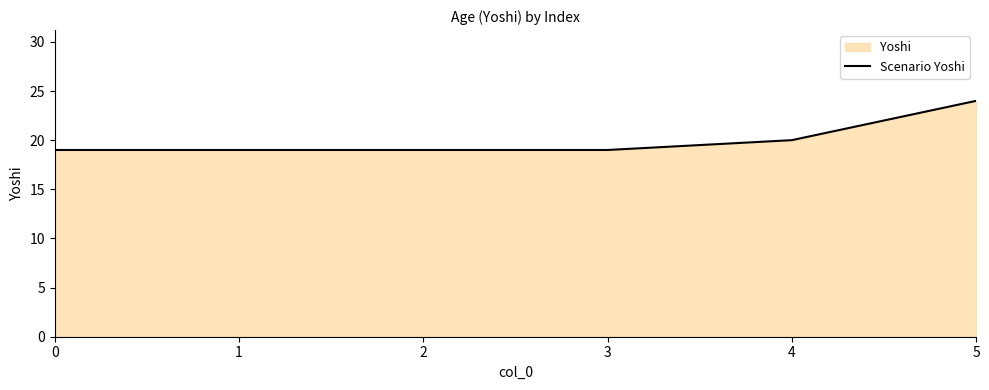

Does the chart display data point markers on the line(s)?

No